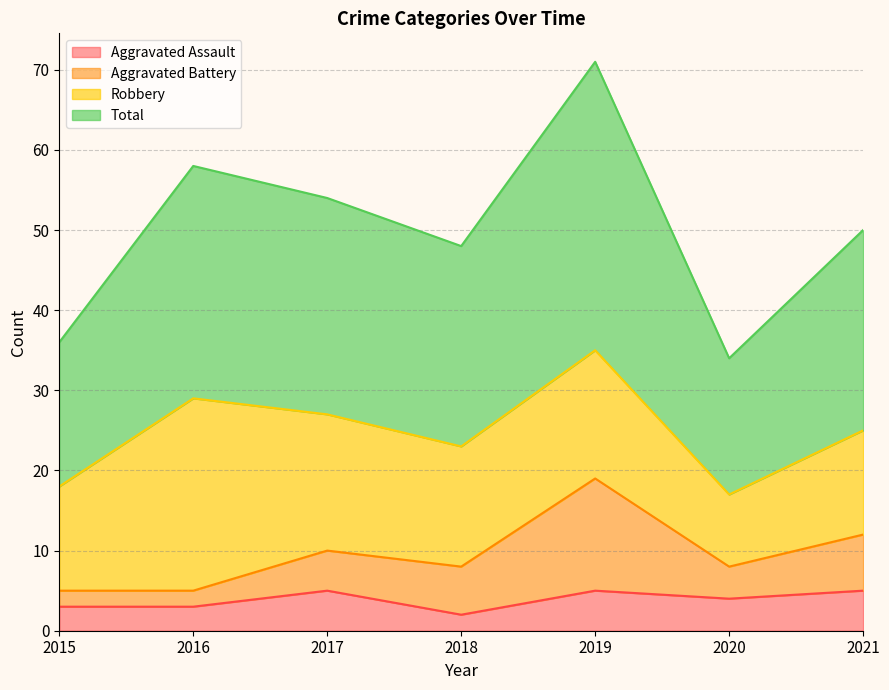

The value of Aggravated Assault at 2015 is 3. True or false?

True